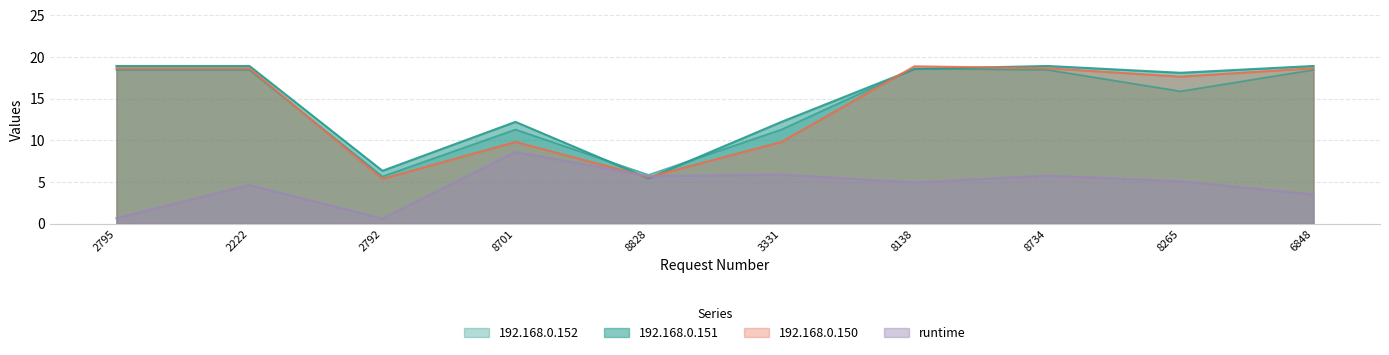

At which label does runtime reach its peak?

8701